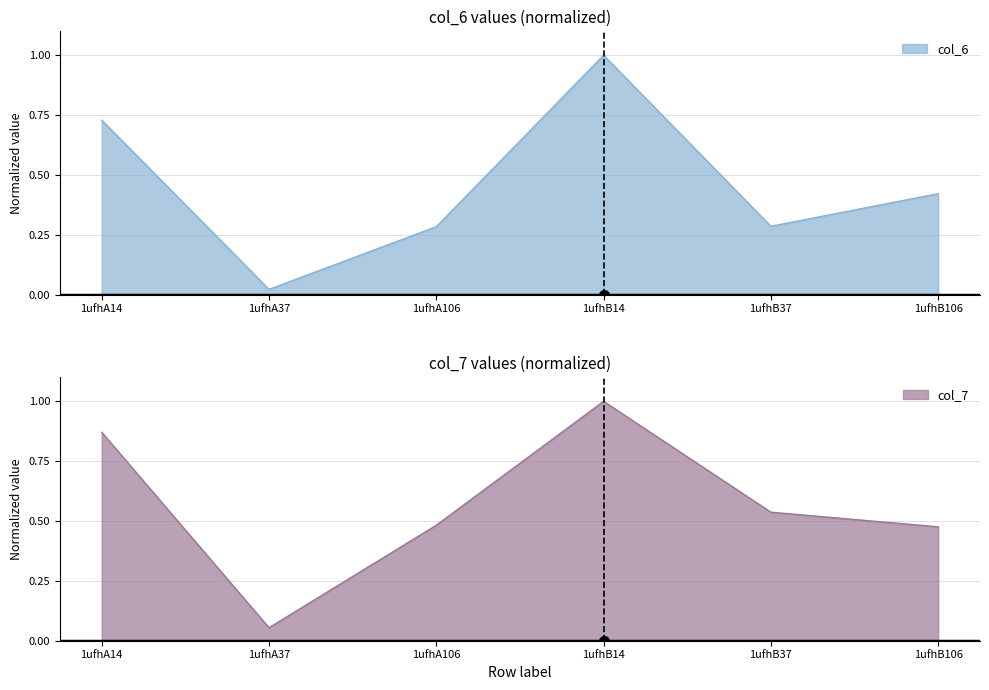

Between 1ufhA37 and 1ufhB37, which is larger?

1ufhB37